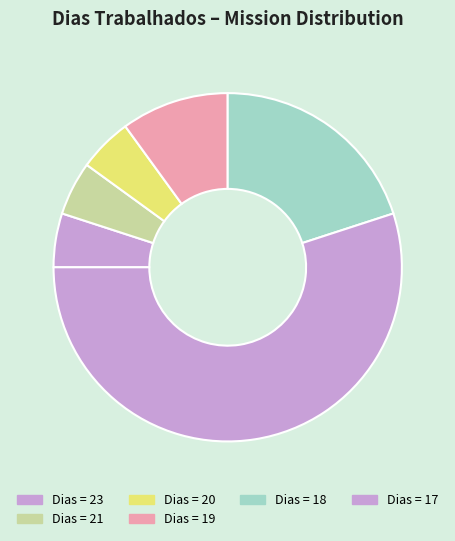

Does any single category account for the majority?

Yes